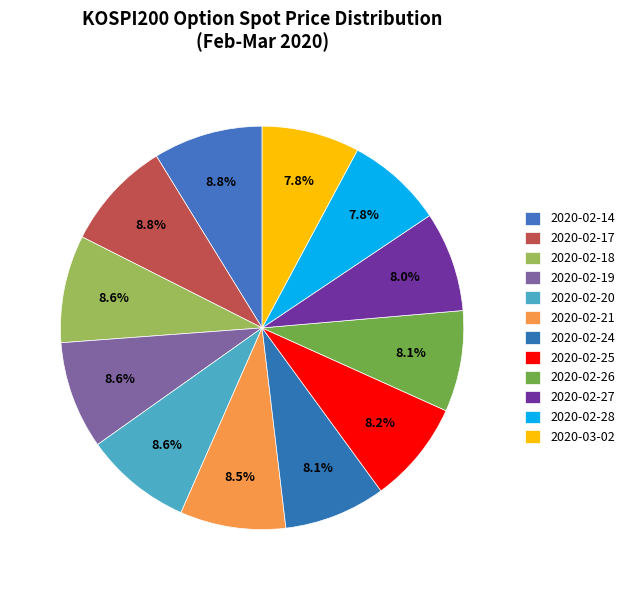

How many segments does this pie chart have?

12